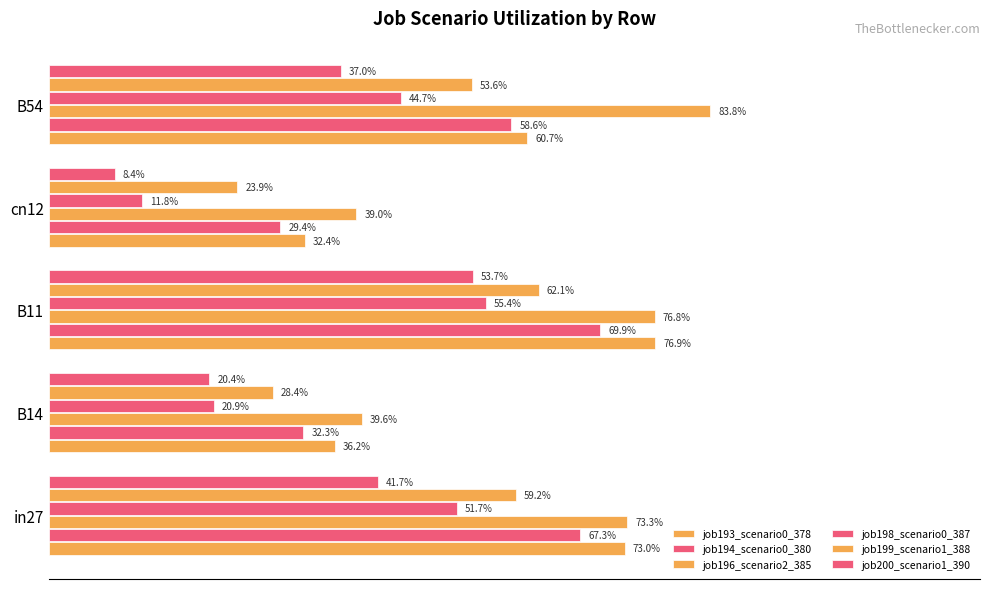

At how many categories does at least one series exceed 0?

5